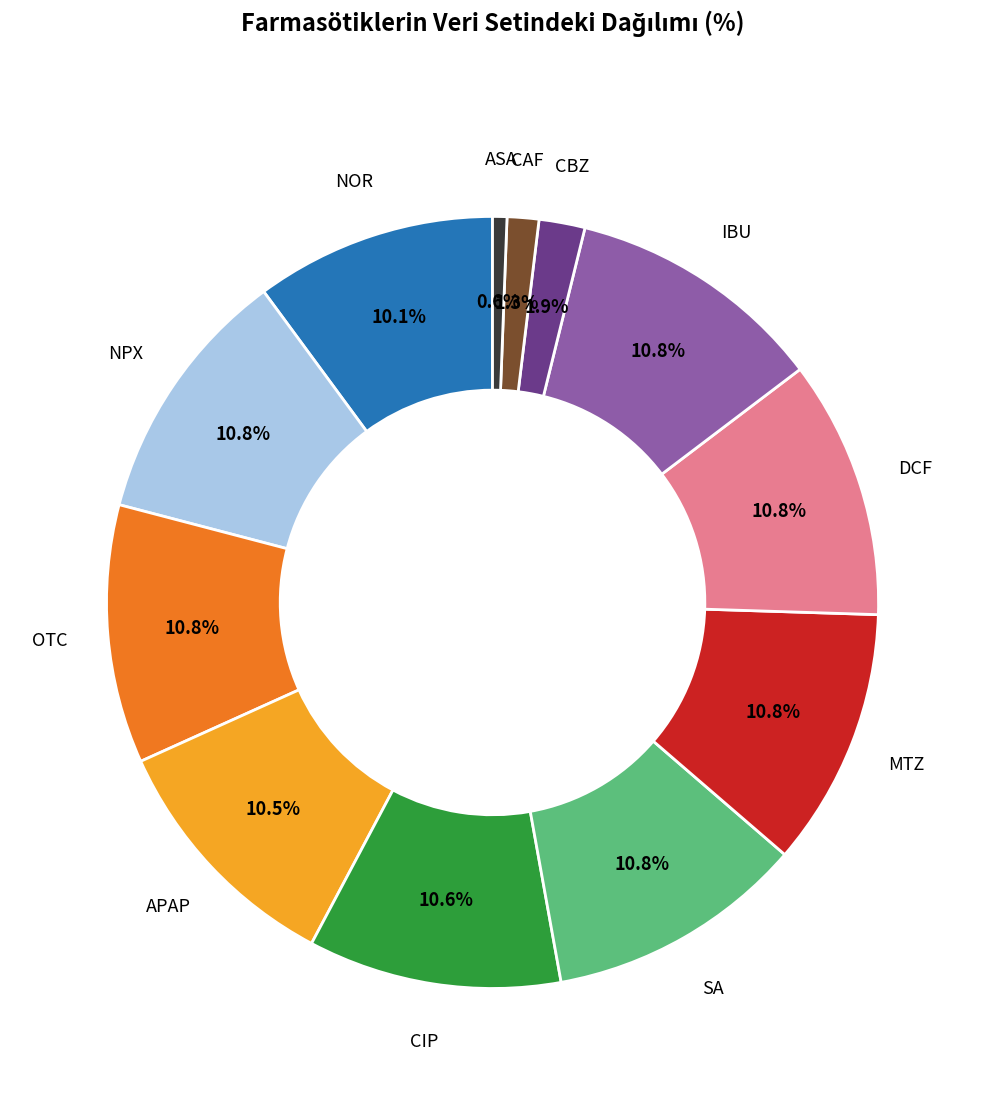

Is there a majority slice in this chart?

No